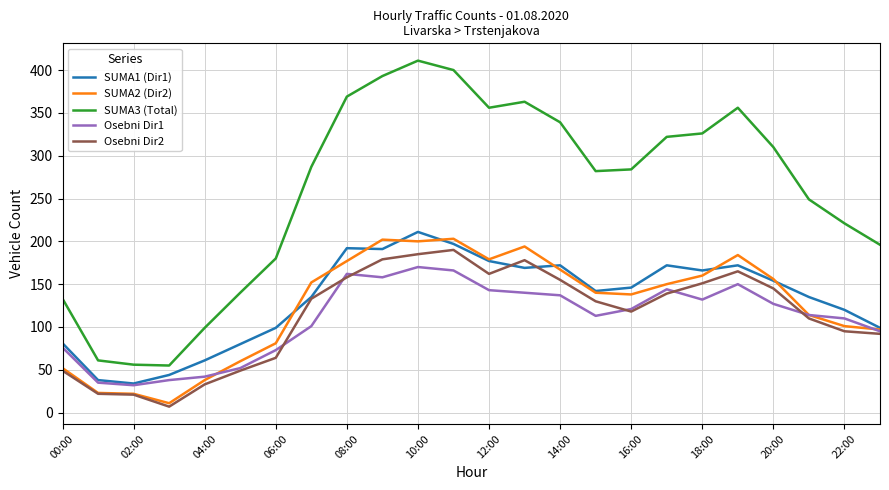

Which series has the widest spread of values?

SUMA3 (Total)